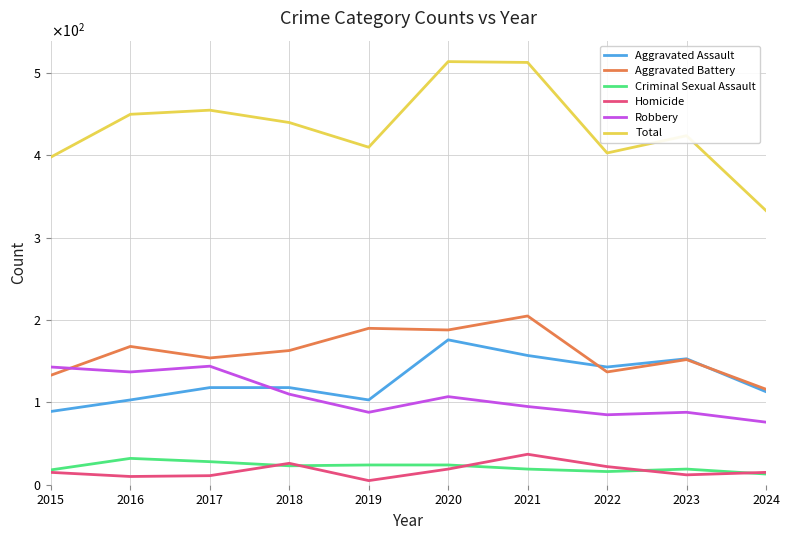

What value does the Criminal Sexual Assault series have at 2015?

18